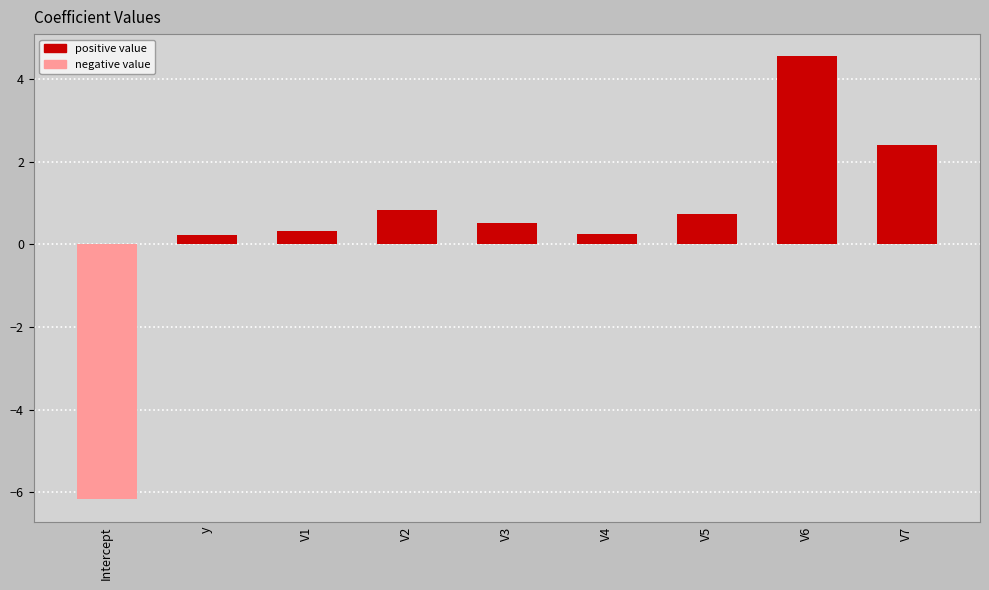

Is it true that the value at V7 is 2.4?

True